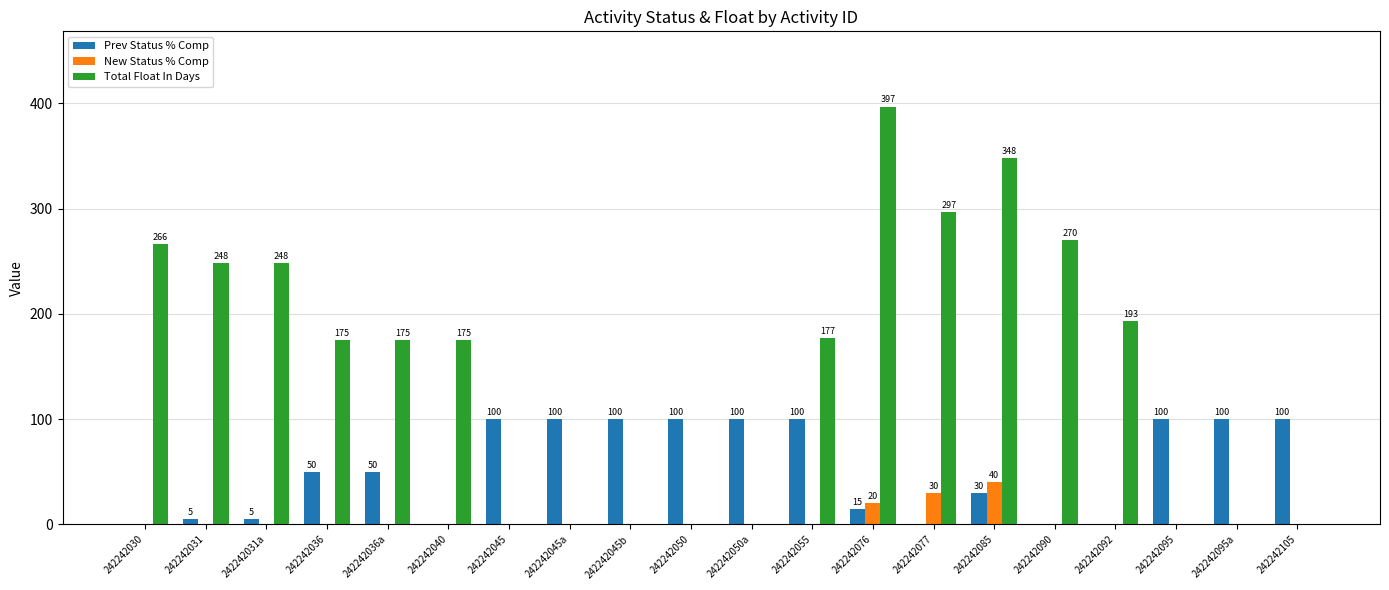

Reading right to left, extract all data points from this chart.

Prev Status % Comp: 242242105=100	242242095a=100	242242095=100	242242092=0	242242090=0	242242085=30	242242077=0	242242076=15	242242055=100	242242050a=100	242242050=100	242242045b=100	242242045a=100	242242045=100	242242040=0	242242036a=50	242242036=50	242242031a=5	242242031=5	242242030=0
New Status % Comp: 242242105=0	242242095a=0	242242095=0	242242092=0	242242090=0	242242085=40	242242077=30	242242076=20	242242055=0	242242050a=0	242242050=0	242242045b=0	242242045a=0	242242045=0	242242040=0	242242036a=0	242242036=0	242242031a=0	242242031=0	242242030=0
Total Float In Days: 242242105=0	242242095a=0	242242095=0	242242092=193	242242090=270	242242085=348	242242077=297	242242076=397	242242055=177	242242050a=0	242242050=0	242242045b=0	242242045a=0	242242045=0	242242040=175	242242036a=175	242242036=175	242242031a=248	242242031=248	242242030=266